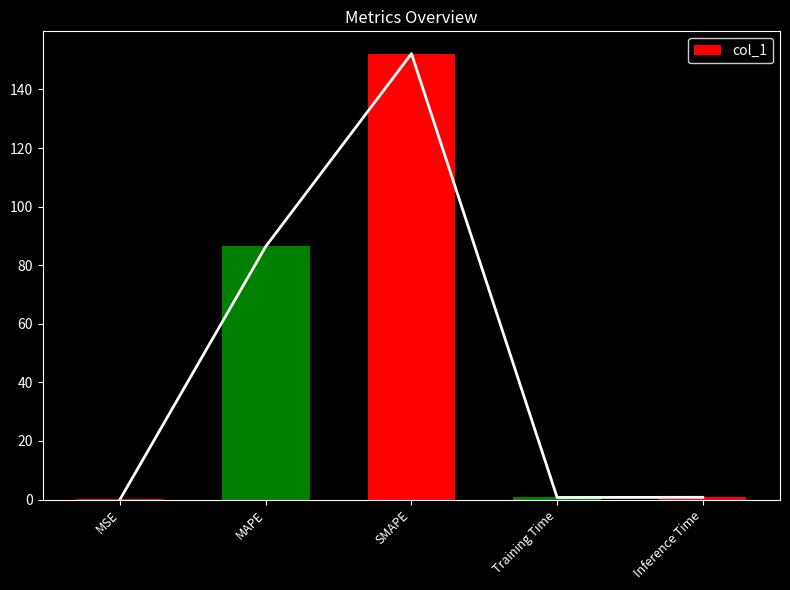

Reading left to right, transcribe all the data shown in this chart.

MSE=0.2	MAPE=86.4	SMAPE=152.2	Training Time=0.7	Inference Time=0.8